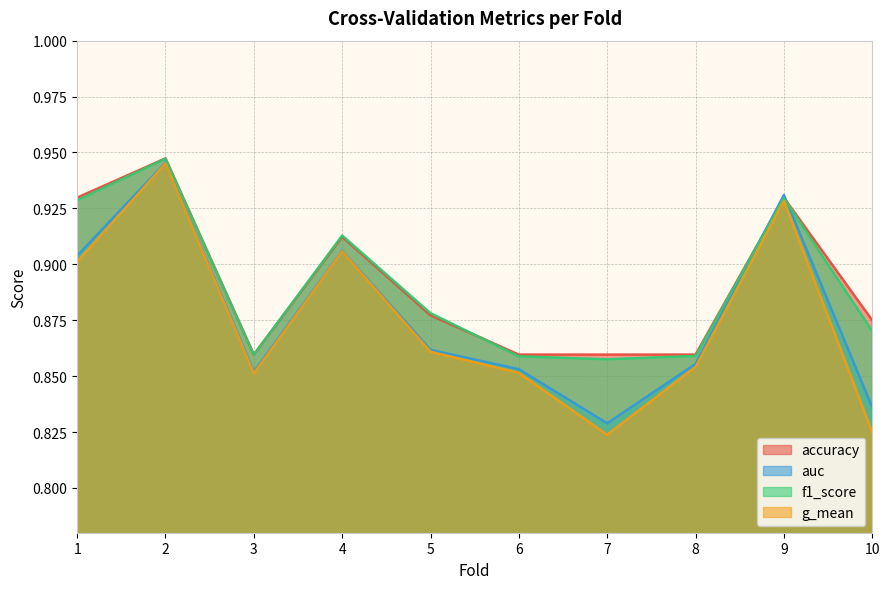

Reading left to right, list all the values displayed in this chart.

accuracy: 1=0.9	2=0.9	3=0.9	4=0.9	5=0.9	6=0.9	7=0.9	8=0.9	9=0.9	10=0.9
auc: 1=0.9	2=0.9	3=0.9	4=0.9	5=0.9	6=0.9	7=0.8	8=0.9	9=0.9	10=0.8
f1_score: 1=0.9	2=0.9	3=0.9	4=0.9	5=0.9	6=0.9	7=0.9	8=0.9	9=0.9	10=0.9
g_mean: 1=0.9	2=0.9	3=0.9	4=0.9	5=0.9	6=0.9	7=0.8	8=0.9	9=0.9	10=0.8